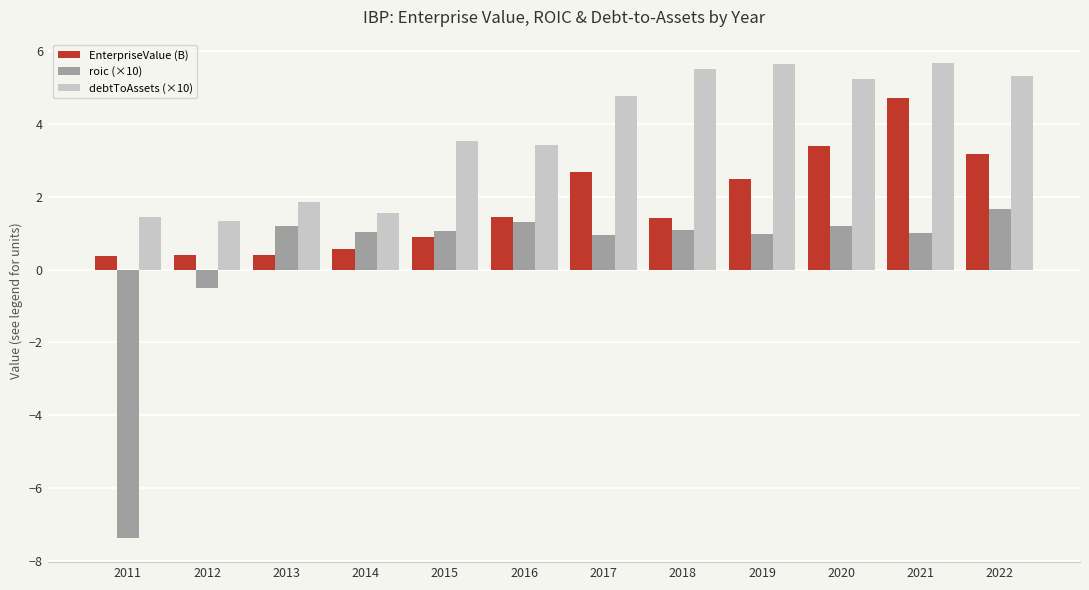

What is the greatest value displayed?

5.7